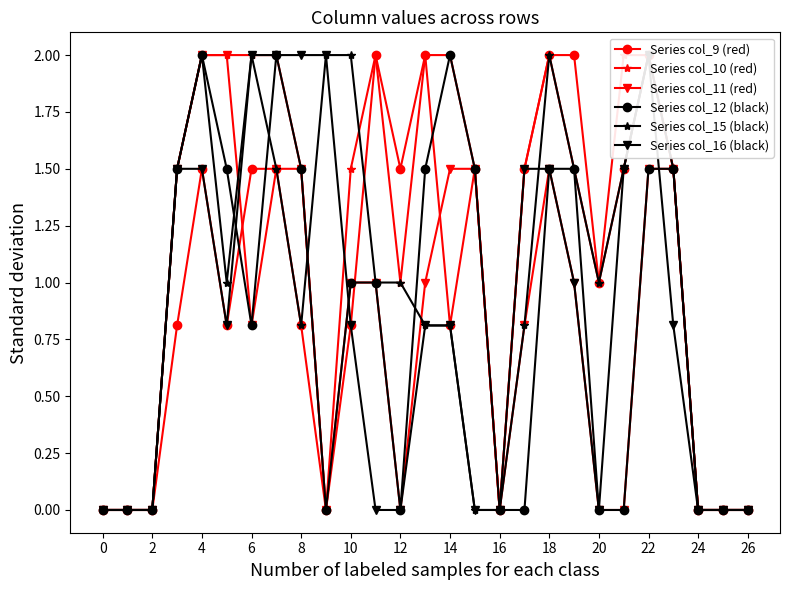

Which series ends up on top after the final intersection of Series col_11 (red) and Series col_15 (black)?

Series col_11 (red)